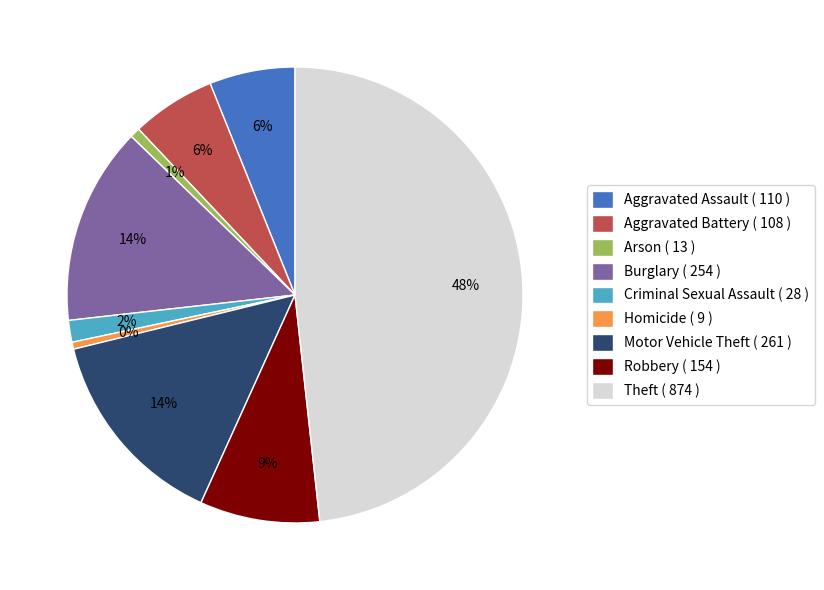

Does any single category account for the majority?

No